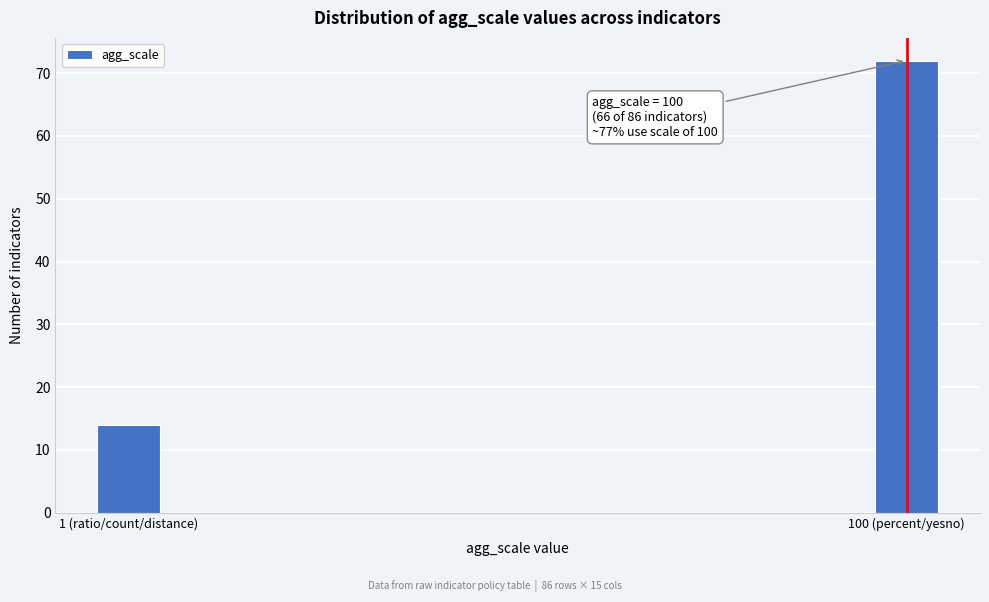

Reading left to right, transcribe all the data shown in this chart.

1 (ratio/count/distance)=14	100 (percent/yesno)=72